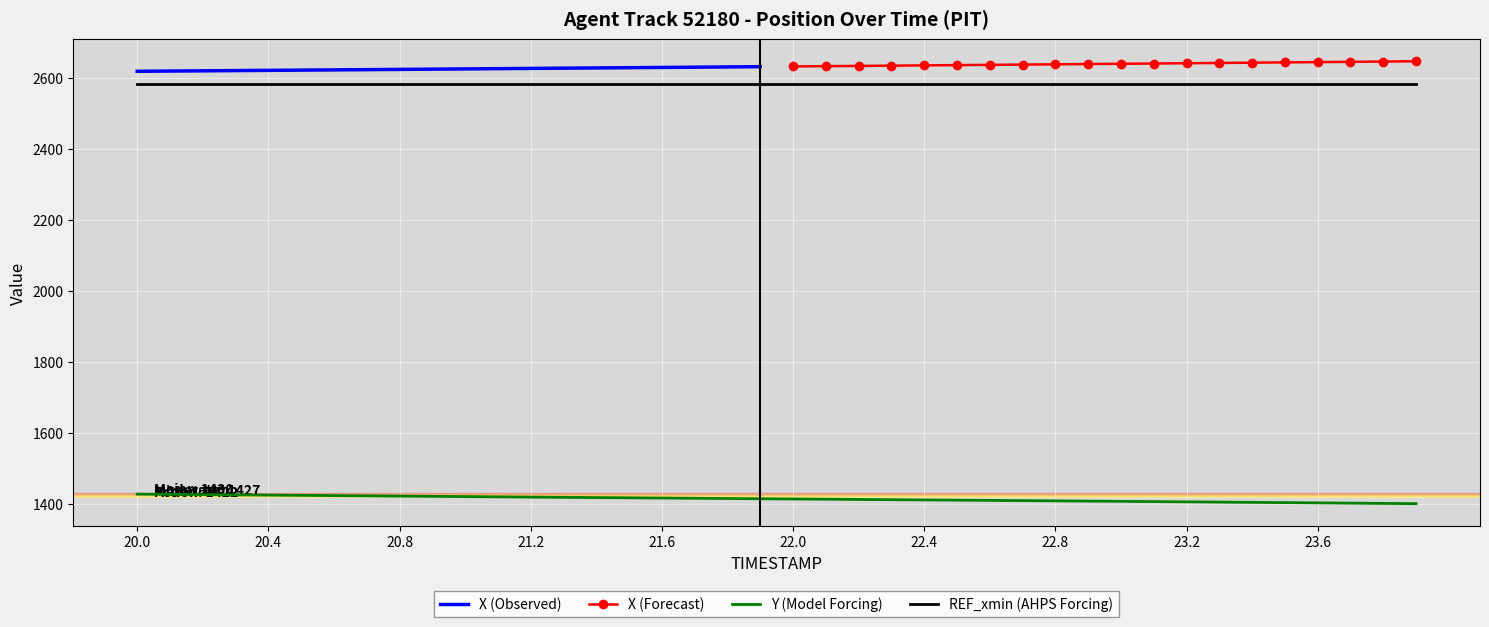

True or false: AUGMENT_TYPE and X cross at least once.

False